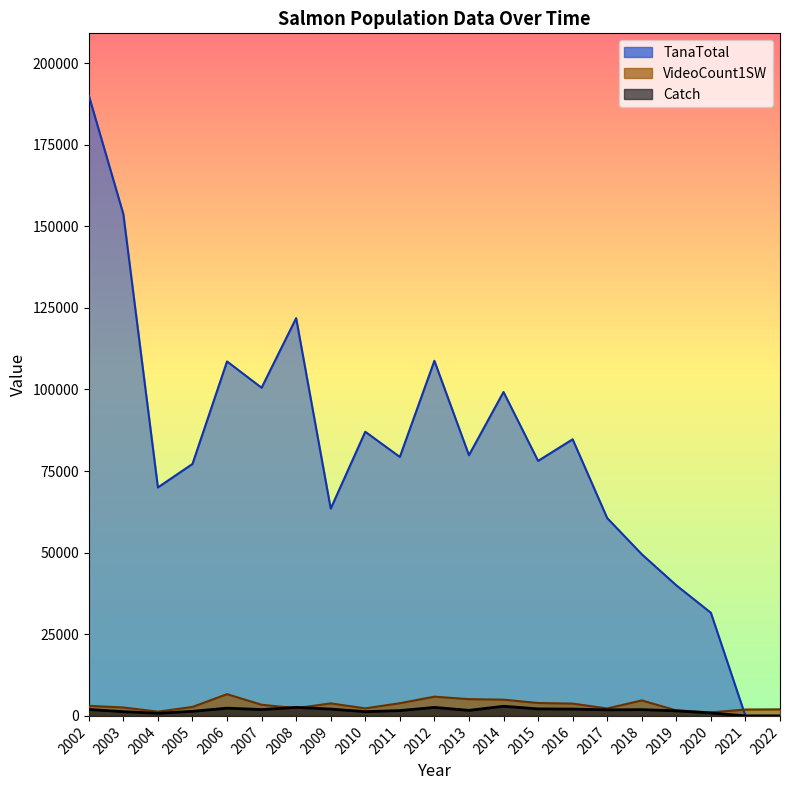

Rank the series by their maximum value, from highest to lowest.

TanaTotal, VideoCount1SW, Catch